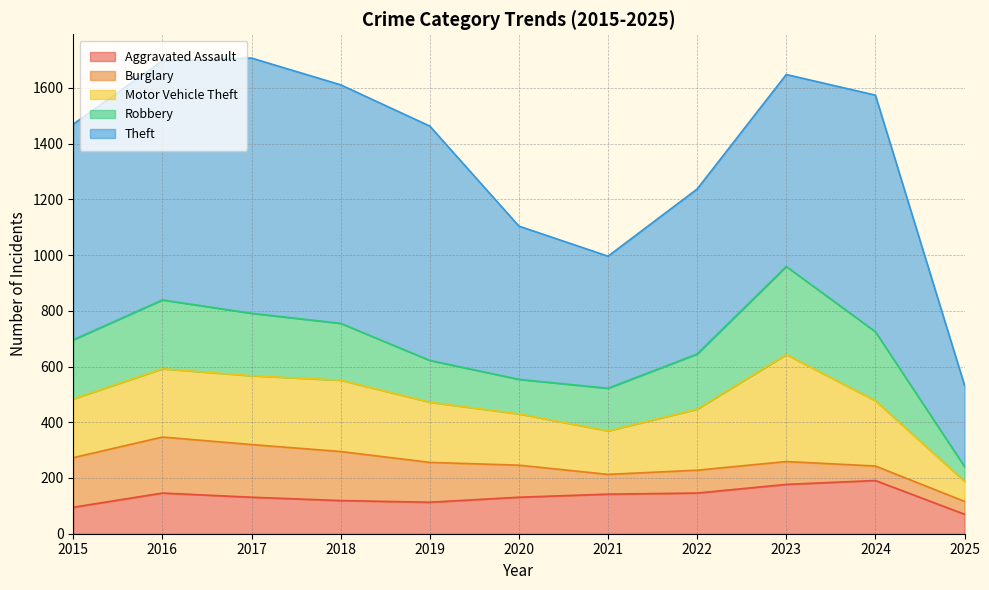

What is the difference between the maximum and second lowest values in the Robbery series?

192